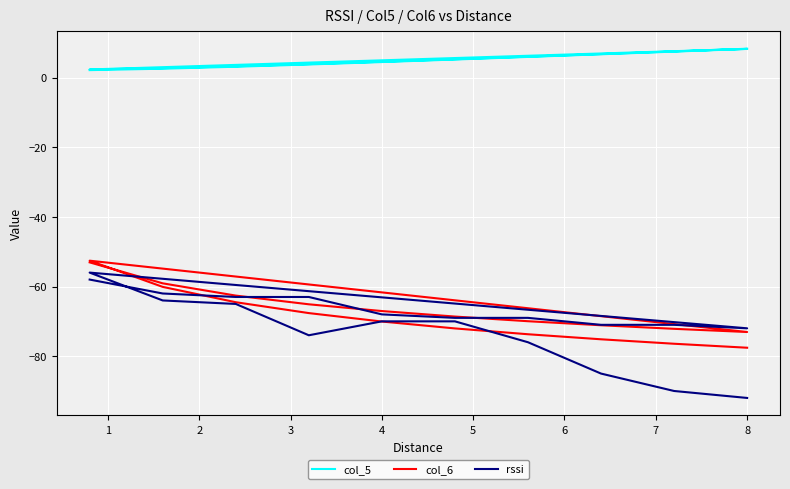

Which series has the largest range (max minus min)?

rssi